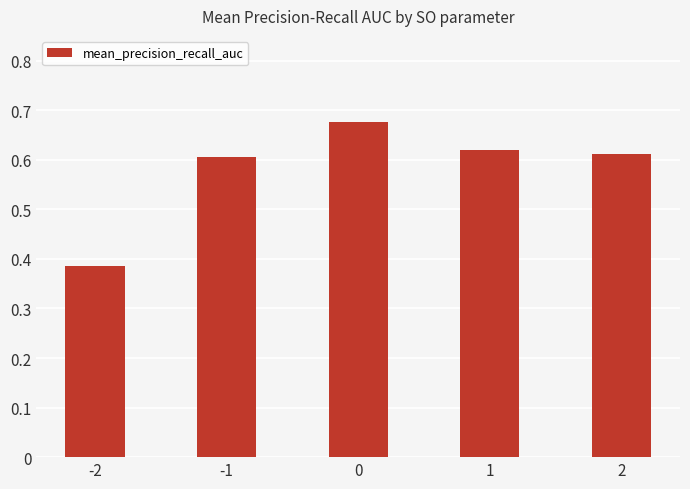

True or false: the data shows 0.3 at 1.

False